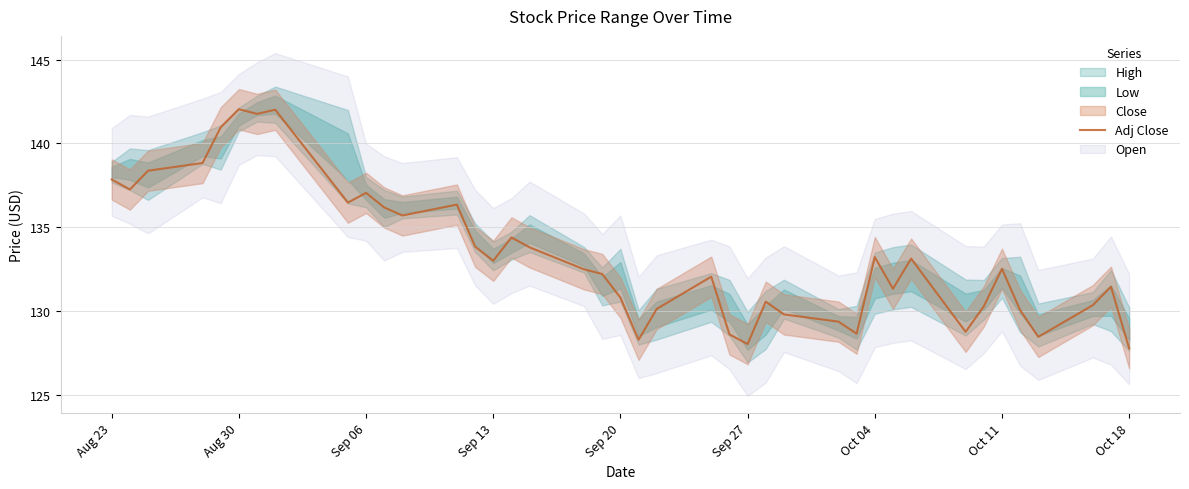

True or false: Adj Close has a value of 128.0 at Sep 27.

True